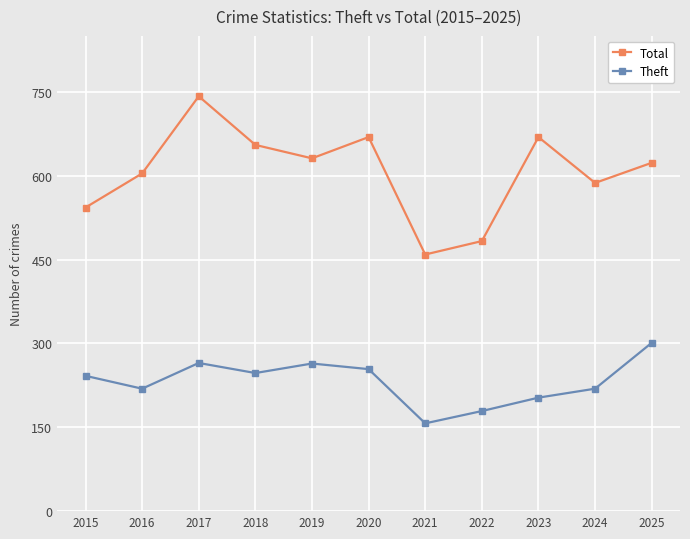

Is it true that Total equals 669 at 2023?

True